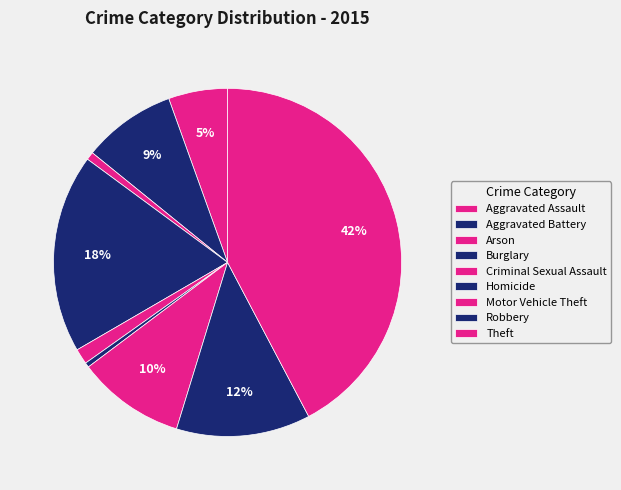

What is the change in value from Homicide to Robbery?

+359